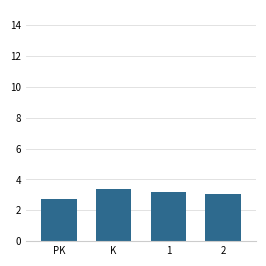

Read the value at PK.

2.7